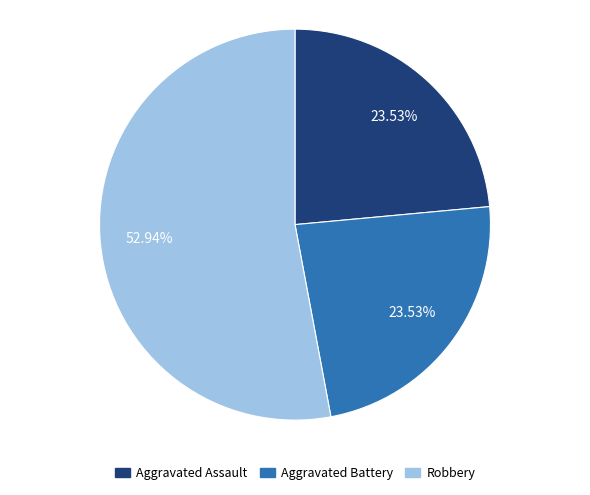

How many segments does this pie chart have?

3